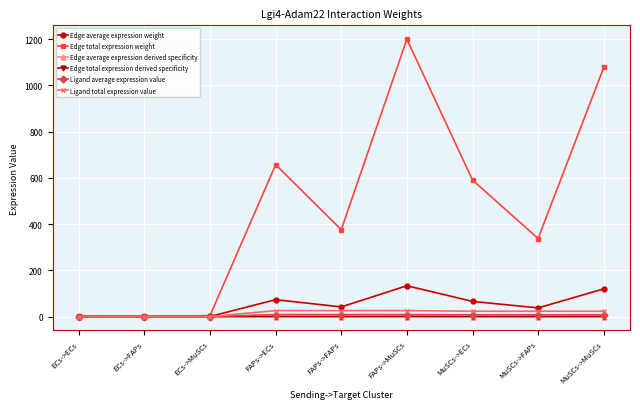

At how many categories does at least one series exceed 1194?

1